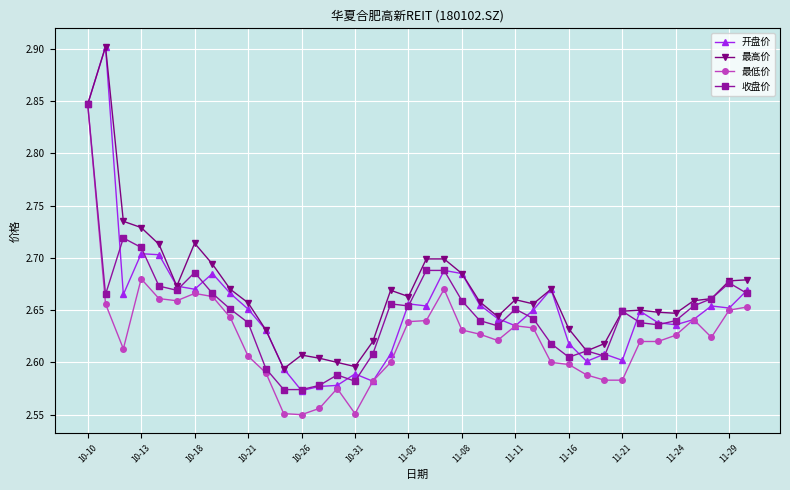

Which series has the largest range (max minus min)?

开盘价